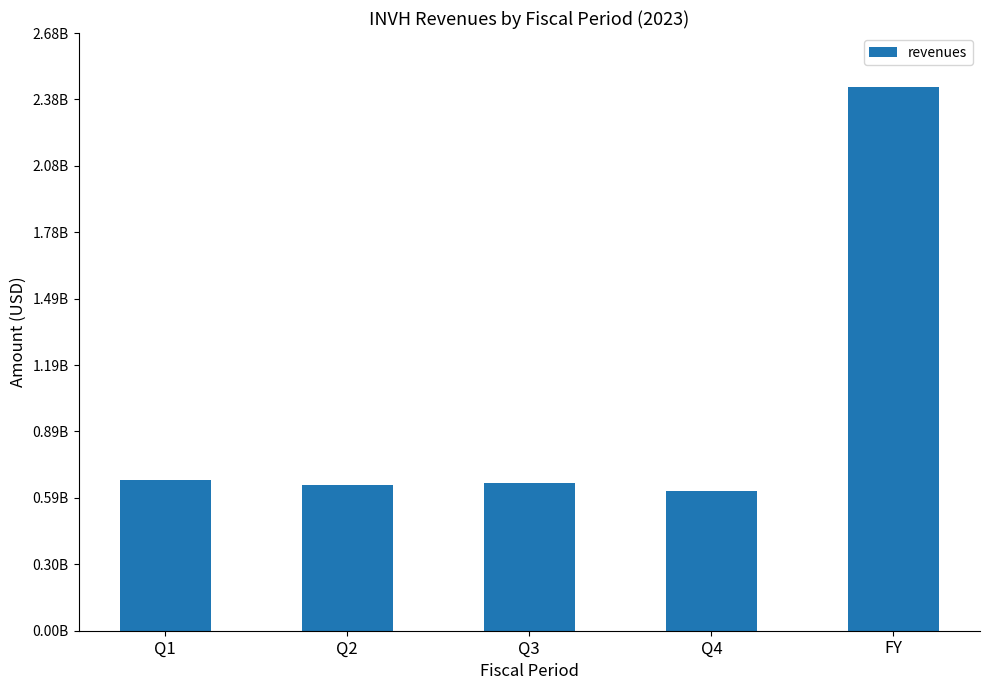

Between Q4 and Q2, which is larger?

Q2